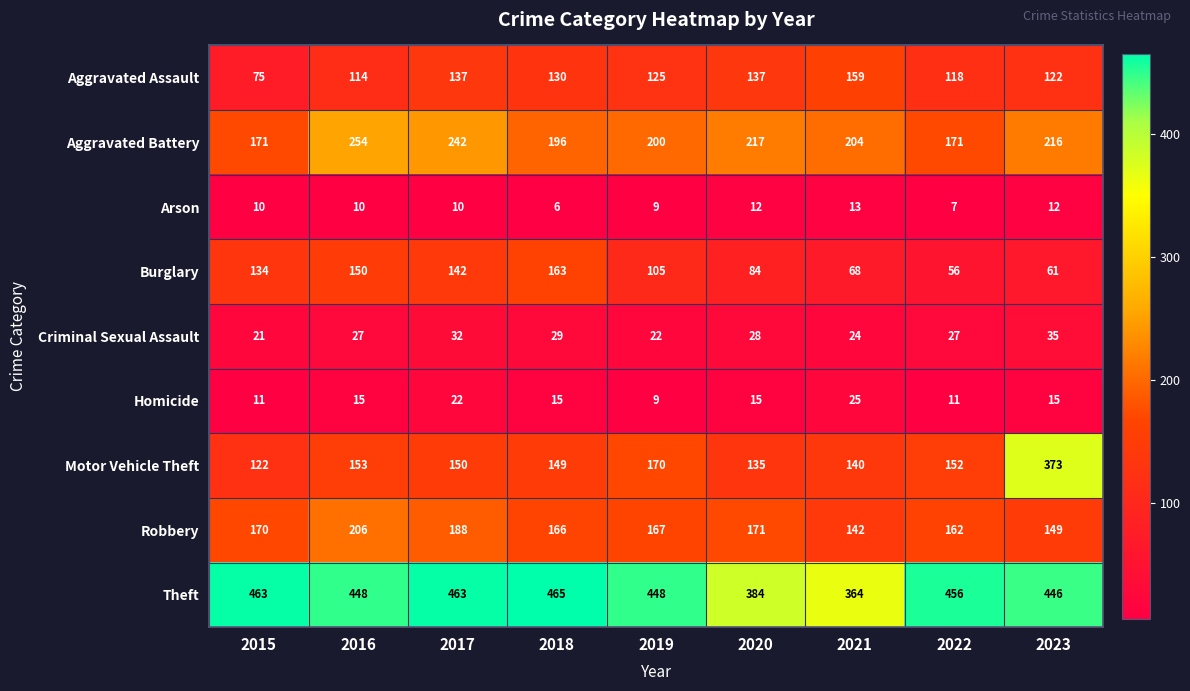

How many data points does each series have?

9